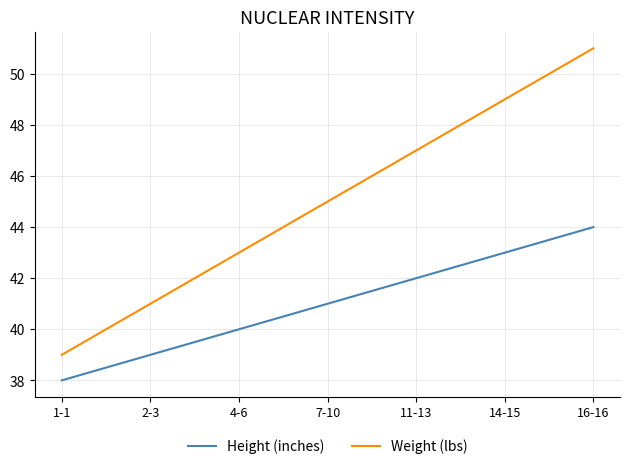

True or false: Weight (lbs) has more than 0 interior local peaks.

False